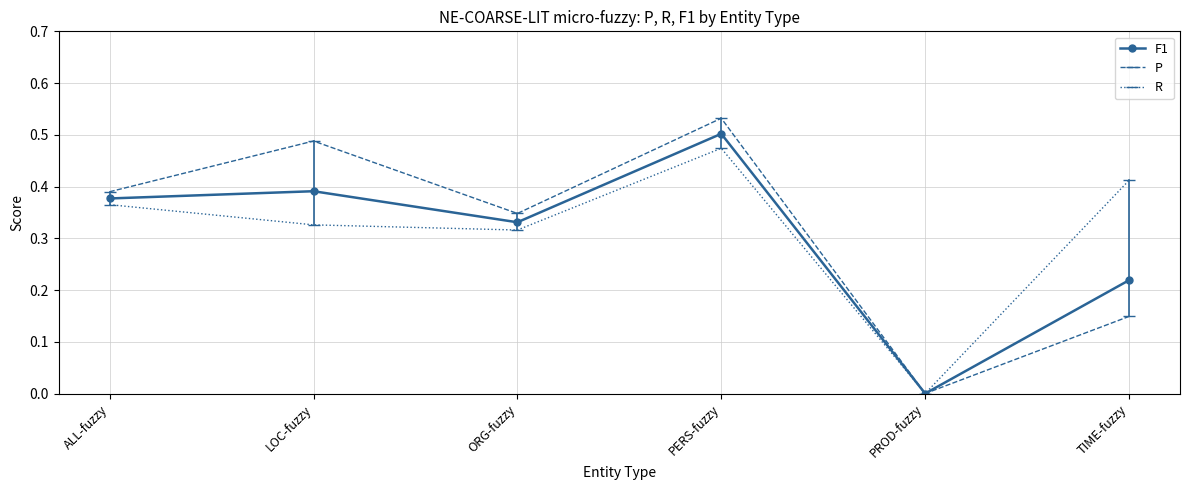

Count the number of data series in this chart.

3